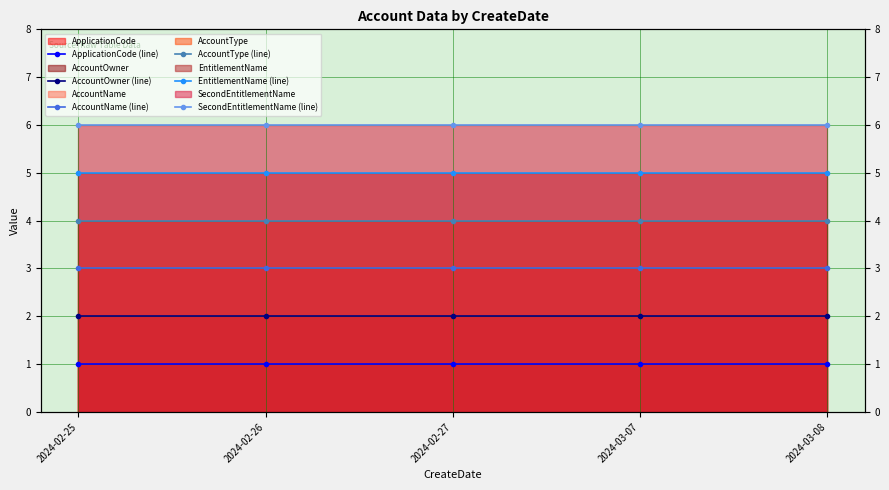

What is the spread (max minus min) of values at 2024-02-26?

5